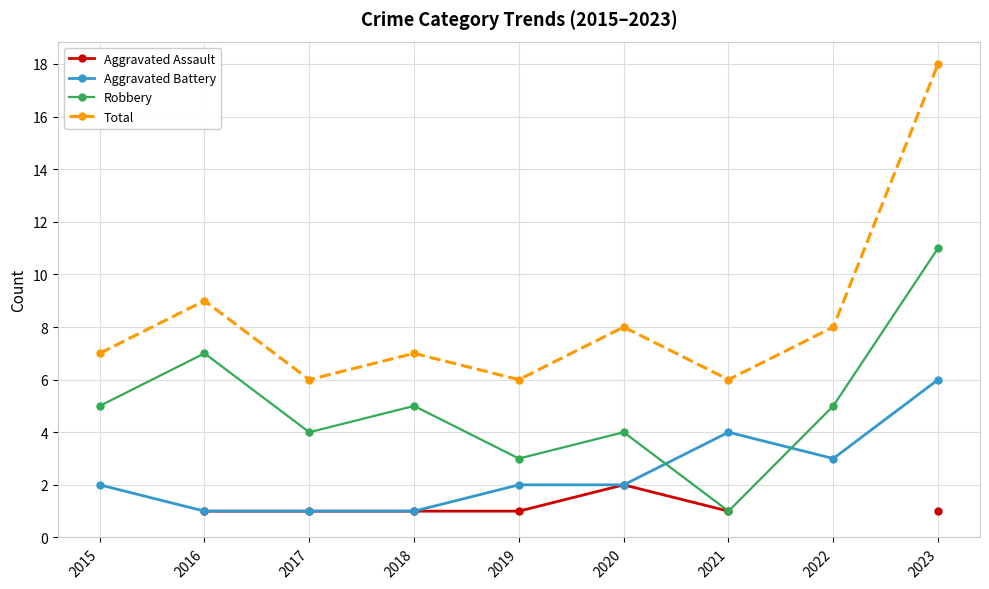

What is the average value of the Total series?

8.3